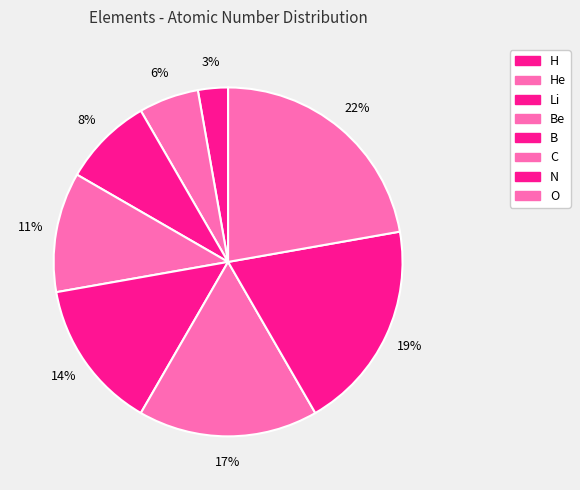

Which slice is the smallest?

H